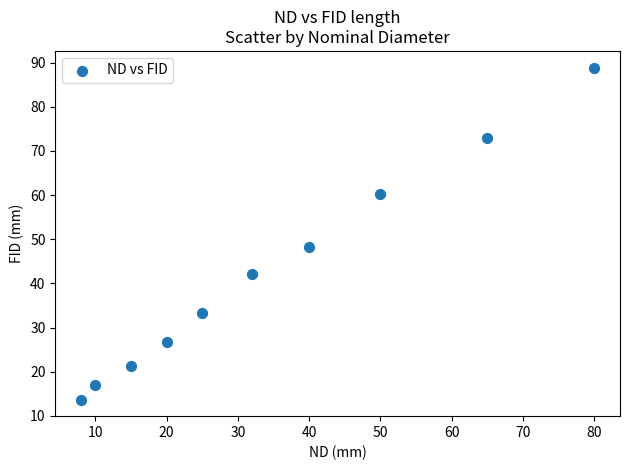

What Y value in the scatter plot is closest to 51?

48.3